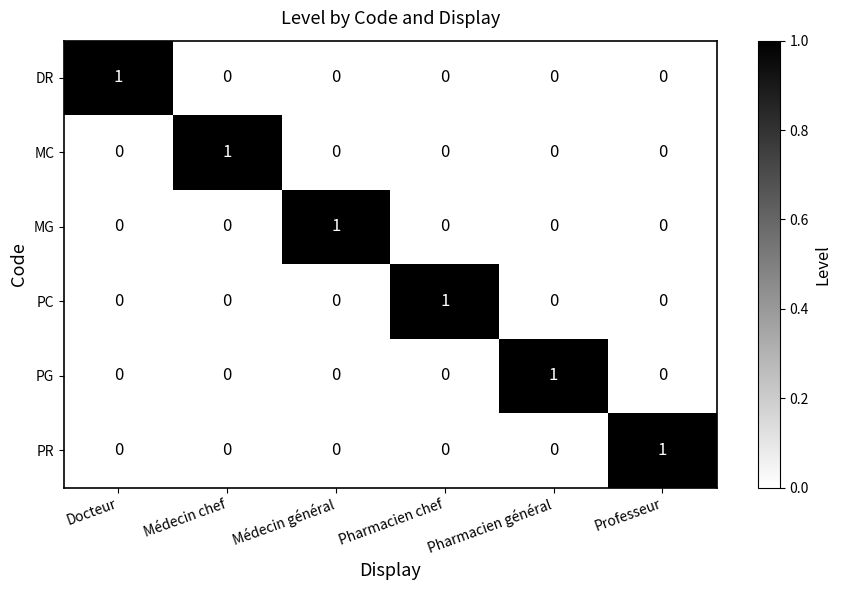

Is the value of MG at Médecin général greater than the value of PR at Médecin général?

Yes